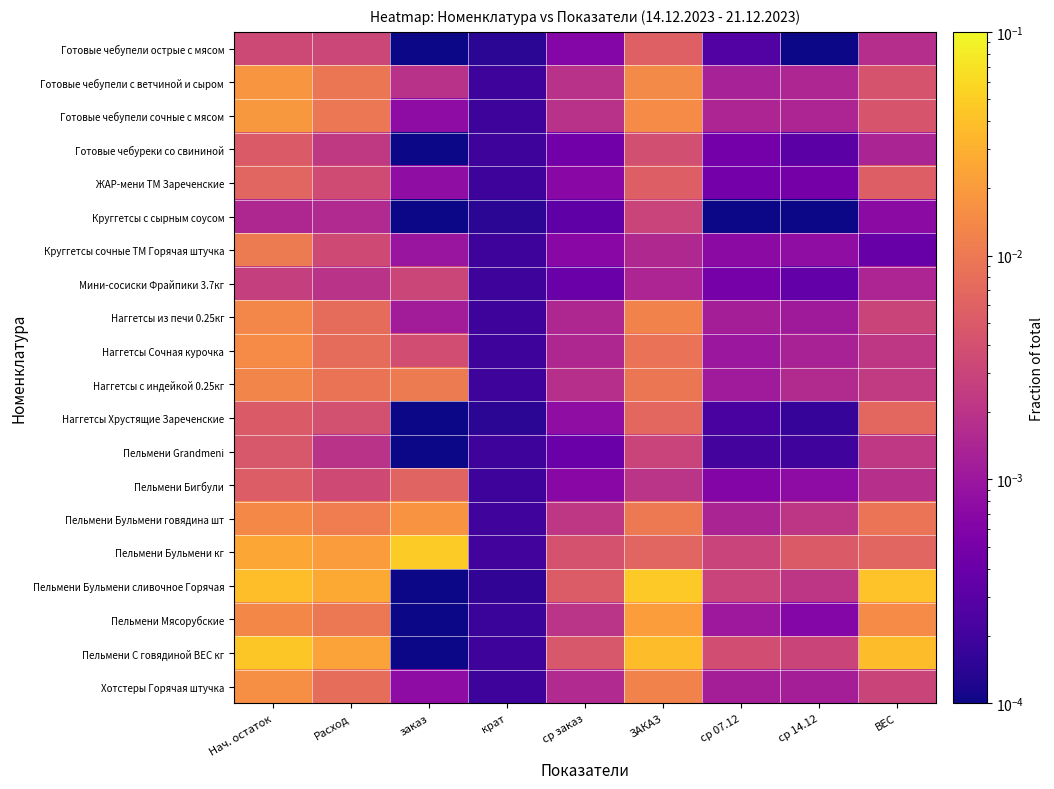

List the series in order of their peak value, highest first.

Пельмени Бульмени кг, Пельмени Бульмени сливочное Горячая, Пельмени С говядиной ВЕС кг, Пельмени Мясорубские, Готовые чебупели сочные с мясом, Готовые чебупели с ветчиной и сыром, Пельмени Бульмени говядина шт, Хотстеры Горячая штучка, Наггетсы Сочная курочка, Наггетсы из печи 0.25кг, Наггетсы с индейкой 0.25кг, Круггетсы сочные ТМ Горячая штучка, Наггетсы Хрустящие Зареченские, ЖАР-мени ТМ Зареченские, Пельмени Бигбули, Готовые чебупели острые с мясом, Готовые чебуреки со свининой, Пельмени Grandmeni, Мини-сосиски Фрайпики 3.7кг, Круггетсы с сырным соусом